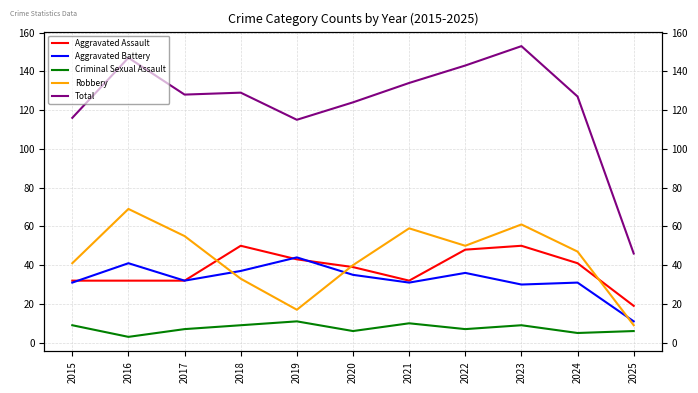

True or false: Criminal Sexual Assault and Aggravated Assault cross at least once.

False